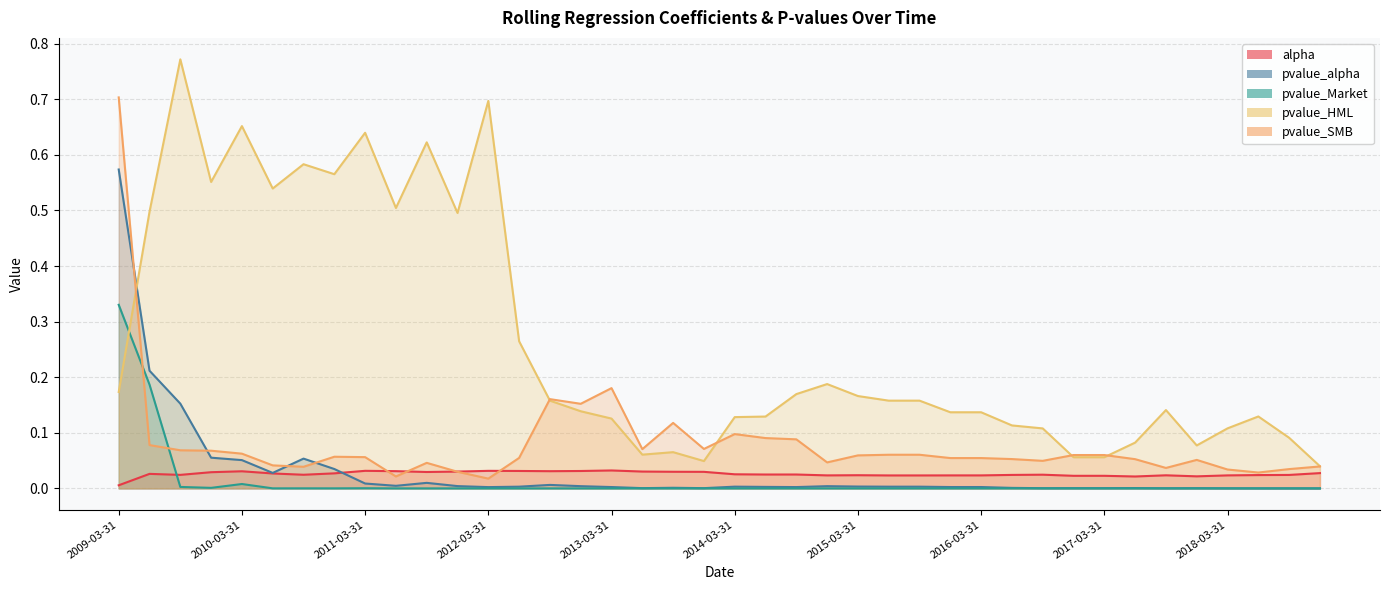

Reading right to left, transcribe all the data shown in this chart.

alpha: 2018-12-31=0.0	2018-09-30=0.0	2018-06-30=0.0	2018-03-31=0.0	2017-12-31=0.0	2017-09-30=0.0	2017-06-30=0.0	2017-03-31=0.0	2016-12-31=0.0	2016-09-30=0.0	2016-06-30=0.0	2016-03-31=0.0	2015-12-31=0.0	2015-09-30=0.0	2015-06-30=0.0	2015-03-31=0.0	2014-12-31=0.0	2014-09-30=0.0	2014-06-30=0.0	2014-03-31=0.0	2013-12-31=0.0	2013-09-30=0.0	2013-06-30=0.0	2013-03-31=0.0	2012-12-31=0.0	2012-09-30=0.0	2012-06-30=0.0	2012-03-31=0.0	2011-12-31=0.0	2011-09-30=0.0	2011-06-30=0.0	2011-03-31=0.0	2010-12-31=0.0	2010-09-30=0.0	2010-06-30=0.0	2010-03-31=0.0	2009-12-31=0.0	2009-09-30=0.0	2009-06-30=0.0	2009-03-31=0.0
pvalue_alpha: 2018-12-31=0.0	2018-09-30=0.0	2018-06-30=0.0	2018-03-31=0.0	2017-12-31=0.0	2017-09-30=0.0	2017-06-30=0.0	2017-03-31=0.0	2016-12-31=0.0	2016-09-30=0.0	2016-06-30=0.0	2016-03-31=0.0	2015-12-31=0.0	2015-09-30=0.0	2015-06-30=0.0	2015-03-31=0.0	2014-12-31=0.0	2014-09-30=0.0	2014-06-30=0.0	2014-03-31=0.0	2013-12-31=0.0	2013-09-30=0.0	2013-06-30=0.0	2013-03-31=0.0	2012-12-31=0.0	2012-09-30=0.0	2012-06-30=0.0	2012-03-31=0.0	2011-12-31=0.0	2011-09-30=0.0	2011-06-30=0.0	2011-03-31=0.0	2010-12-31=0.0	2010-09-30=0.1	2010-06-30=0.0	2010-03-31=0.1	2009-12-31=0.1	2009-09-30=0.2	2009-06-30=0.2	2009-03-31=0.6
pvalue_Market: 2018-12-31=0.0	2018-09-30=0.0	2018-06-30=0.0	2018-03-31=0.0	2017-12-31=0.0	2017-09-30=0.0	2017-06-30=0.0	2017-03-31=0.0	2016-12-31=0.0	2016-09-30=0.0	2016-06-30=0.0	2016-03-31=0.0	2015-12-31=0.0	2015-09-30=0.0	2015-06-30=0.0	2015-03-31=0.0	2014-12-31=0.0	2014-09-30=0.0	2014-06-30=0.0	2014-03-31=0.0	2013-12-31=0.0	2013-09-30=0.0	2013-06-30=0.0	2013-03-31=0.0	2012-12-31=0.0	2012-09-30=0.0	2012-06-30=0.0	2012-03-31=0.0	2011-12-31=0.0	2011-09-30=0.0	2011-06-30=0.0	2011-03-31=0.0	2010-12-31=0.0	2010-09-30=0.0	2010-06-30=0.0	2010-03-31=0.0	2009-12-31=0.0	2009-09-30=0.0	2009-06-30=0.2	2009-03-31=0.3
pvalue_HML: 2018-12-31=0.0	2018-09-30=0.1	2018-06-30=0.1	2018-03-31=0.1	2017-12-31=0.1	2017-09-30=0.1	2017-06-30=0.1	2017-03-31=0.1	2016-12-31=0.1	2016-09-30=0.1	2016-06-30=0.1	2016-03-31=0.1	2015-12-31=0.1	2015-09-30=0.2	2015-06-30=0.2	2015-03-31=0.2	2014-12-31=0.2	2014-09-30=0.2	2014-06-30=0.1	2014-03-31=0.1	2013-12-31=0.0	2013-09-30=0.1	2013-06-30=0.1	2013-03-31=0.1	2012-12-31=0.1	2012-09-30=0.2	2012-06-30=0.3	2012-03-31=0.7	2011-12-31=0.5	2011-09-30=0.6	2011-06-30=0.5	2011-03-31=0.6	2010-12-31=0.6	2010-09-30=0.6	2010-06-30=0.5	2010-03-31=0.7	2009-12-31=0.6	2009-09-30=0.8	2009-06-30=0.5	2009-03-31=0.2
pvalue_SMB: 2018-12-31=0.0	2018-09-30=0.0	2018-06-30=0.0	2018-03-31=0.0	2017-12-31=0.1	2017-09-30=0.0	2017-06-30=0.1	2017-03-31=0.1	2016-12-31=0.1	2016-09-30=0.0	2016-06-30=0.1	2016-03-31=0.1	2015-12-31=0.1	2015-09-30=0.1	2015-06-30=0.1	2015-03-31=0.1	2014-12-31=0.0	2014-09-30=0.1	2014-06-30=0.1	2014-03-31=0.1	2013-12-31=0.1	2013-09-30=0.1	2013-06-30=0.1	2013-03-31=0.2	2012-12-31=0.2	2012-09-30=0.2	2012-06-30=0.1	2012-03-31=0.0	2011-12-31=0.0	2011-09-30=0.0	2011-06-30=0.0	2011-03-31=0.1	2010-12-31=0.1	2010-09-30=0.0	2010-06-30=0.0	2010-03-31=0.1	2009-12-31=0.1	2009-09-30=0.1	2009-06-30=0.1	2009-03-31=0.7